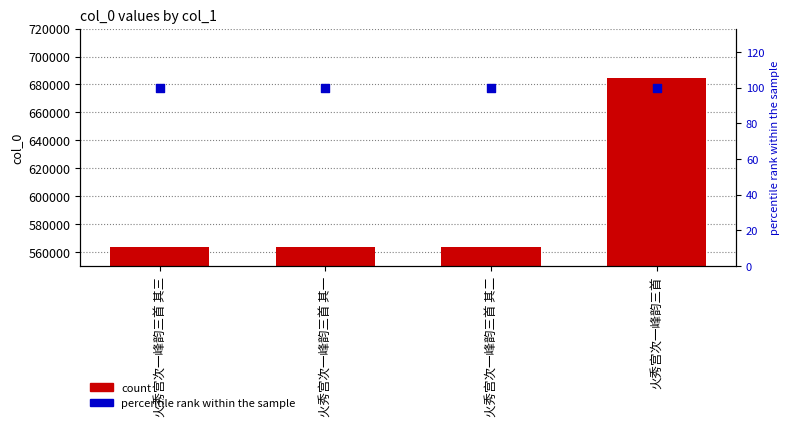

At how many categories does at least one series exceed 632202?

1